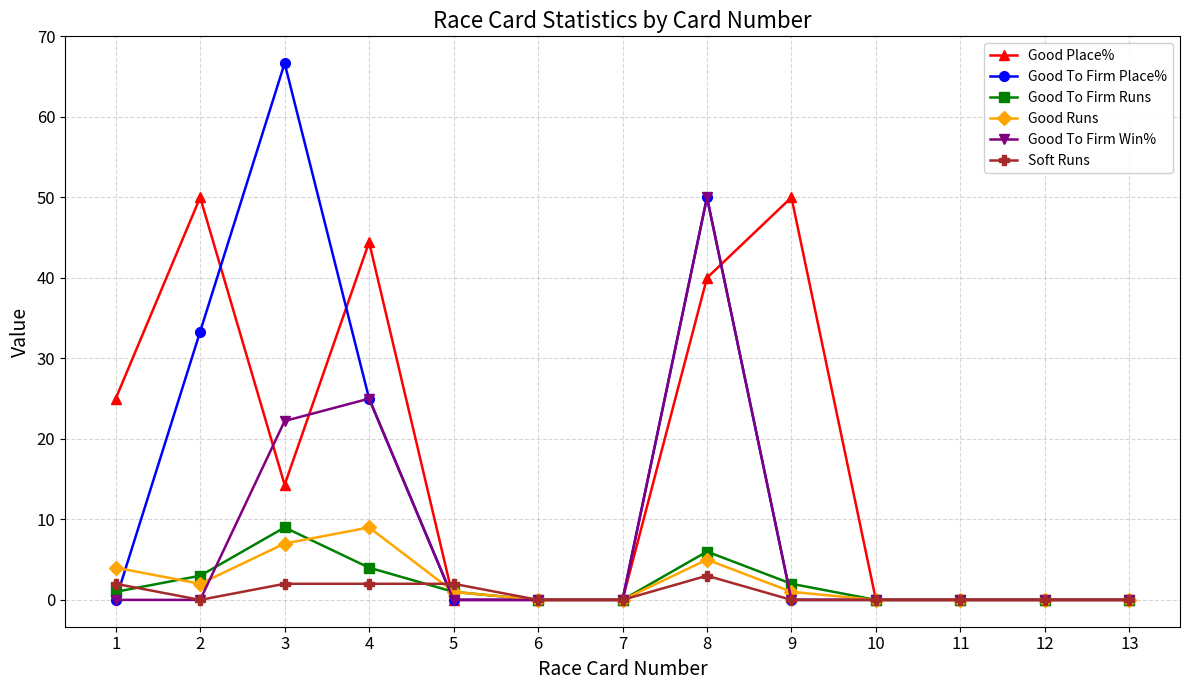

What is the value of the Good To Firm Place% point at the 4th from the left?

25.0